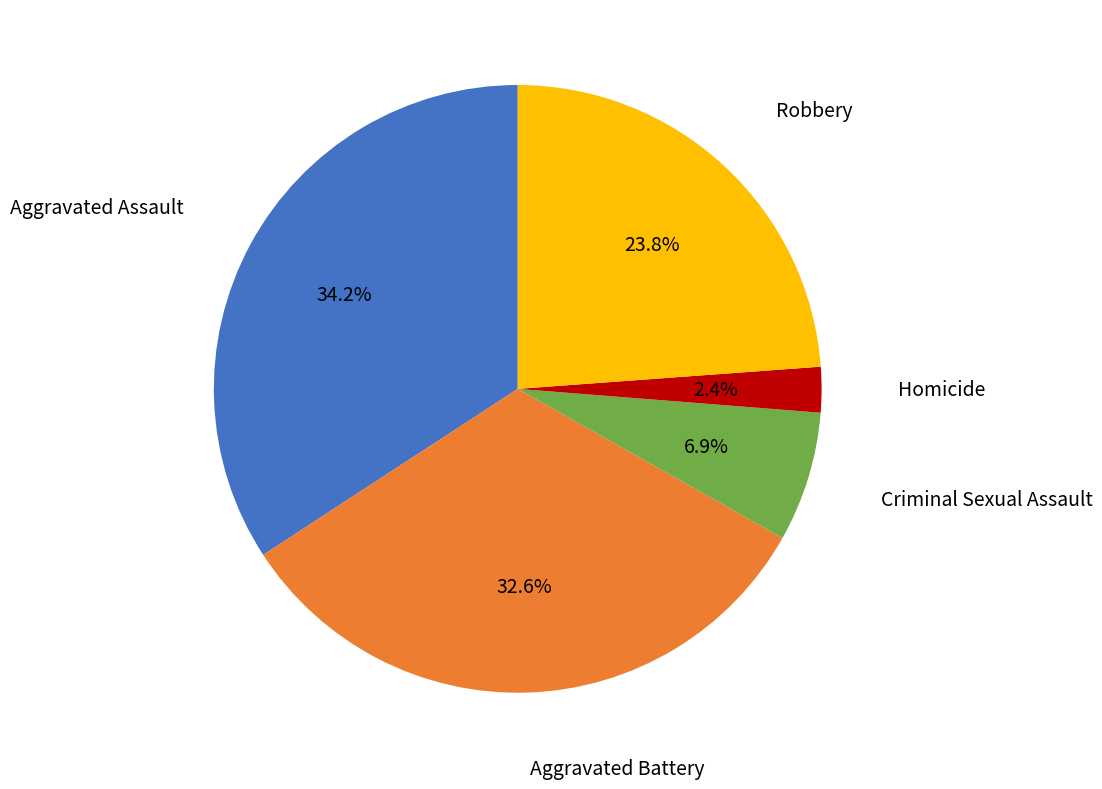

Which slice is the smallest?

Homicide